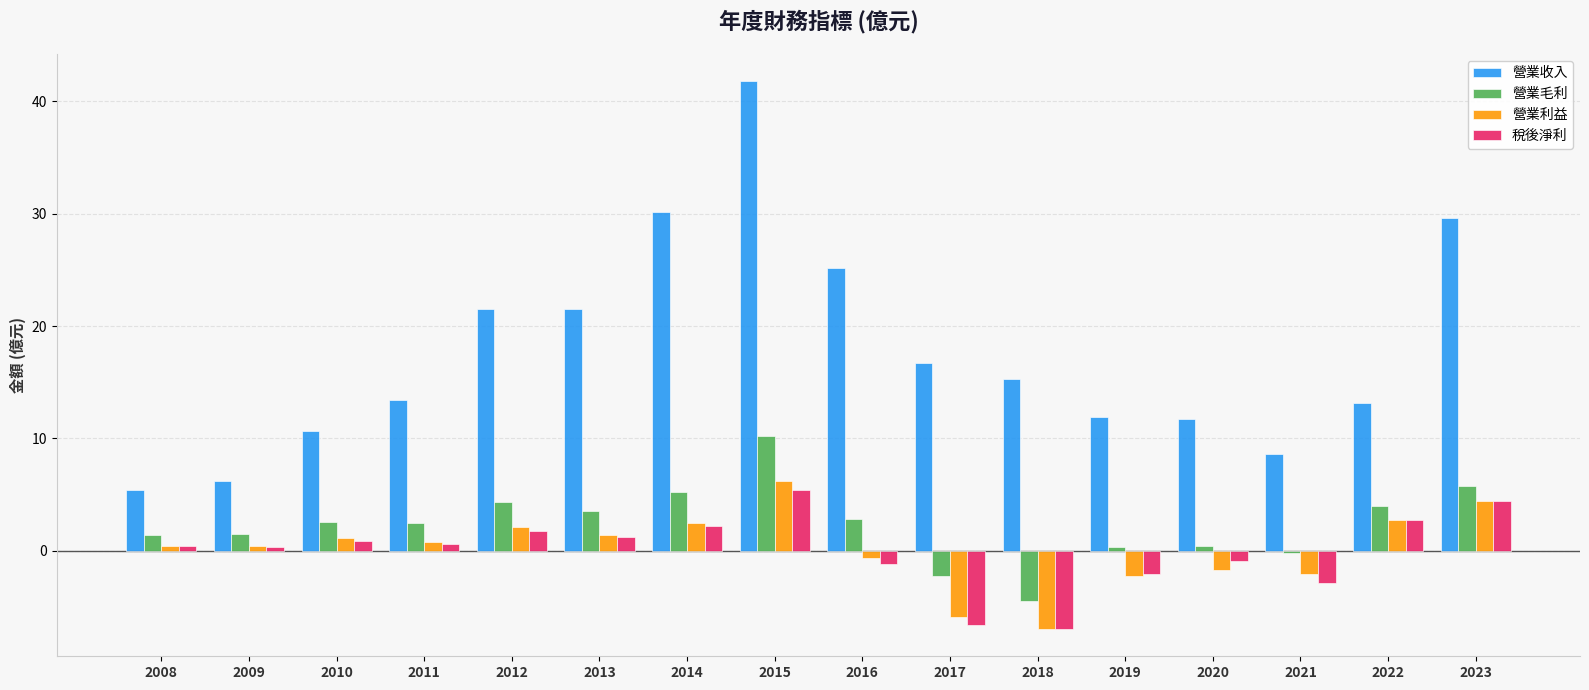

What is the lowest value of the 營業利益 series?

-6.9